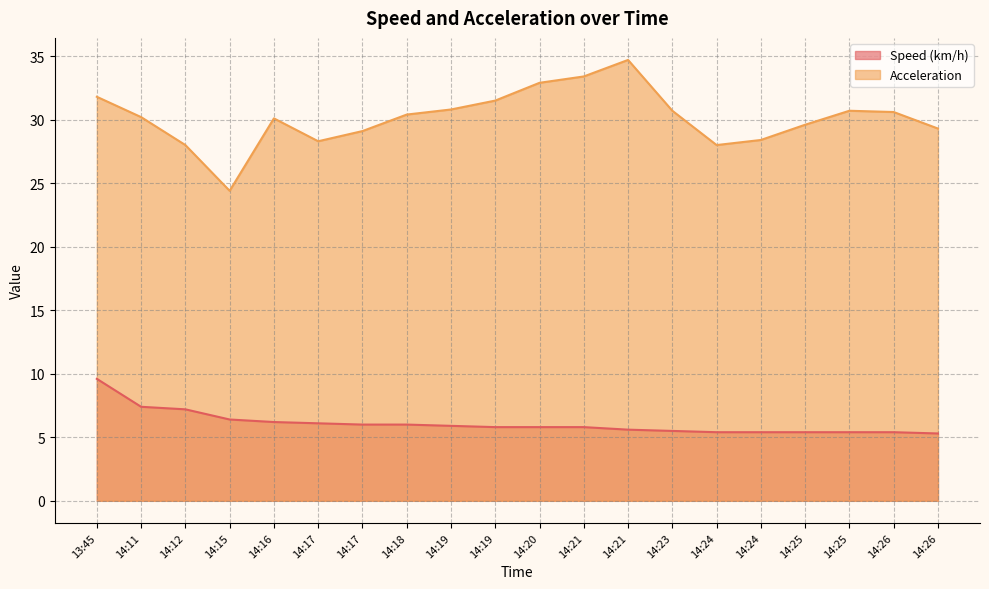

What is the greatest value displayed?

34.7